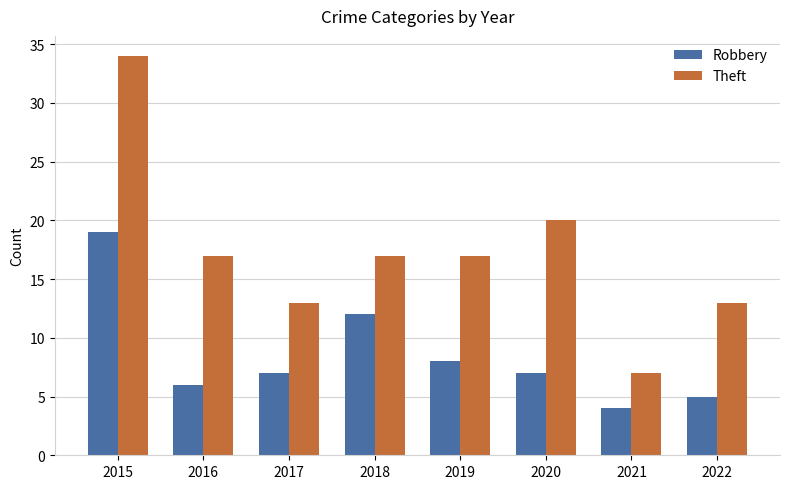

Reading left to right, list all the values displayed in this chart.

Robbery: 2015=19	2016=6	2017=7	2018=12	2019=8	2020=7	2021=4	2022=5
Theft: 2015=34	2016=17	2017=13	2018=17	2019=17	2020=20	2021=7	2022=13